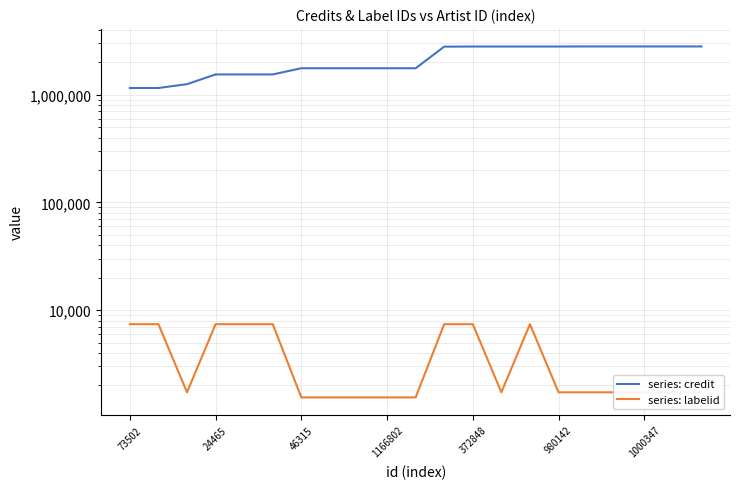

What is the maximum value shown in the chart?

2812298